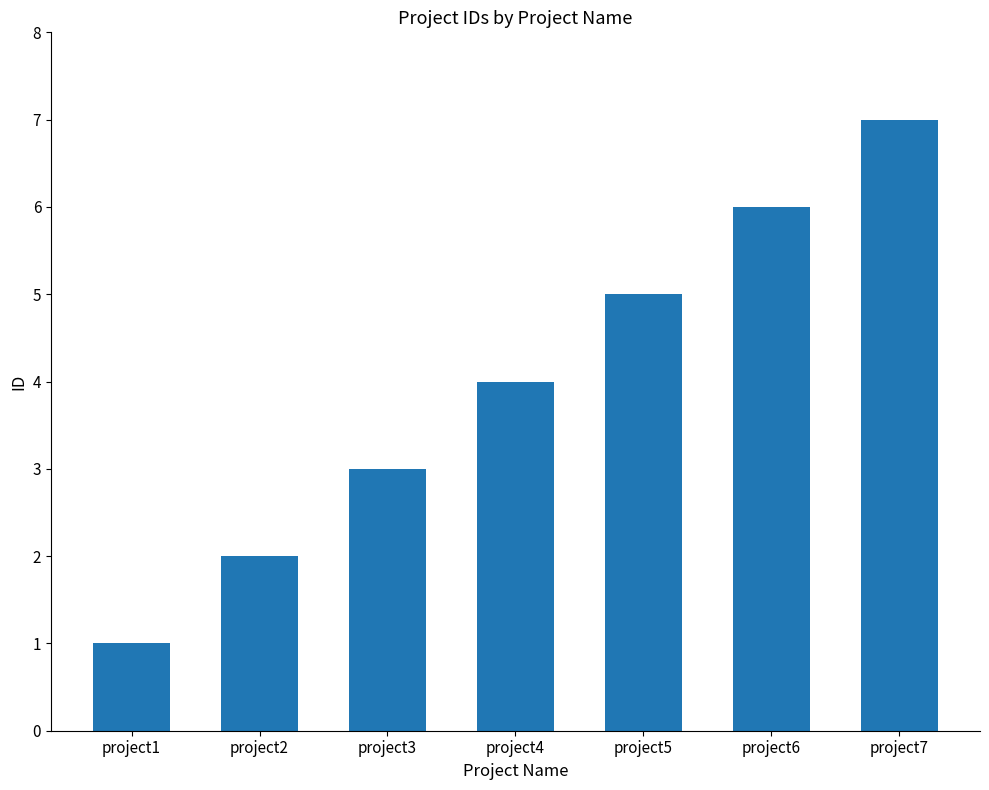

How many bars are there in total?

7